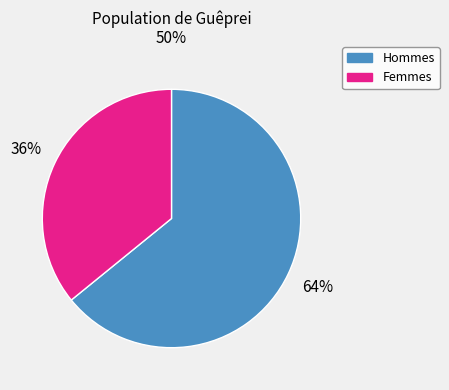

Is there a majority slice in this chart?

Yes